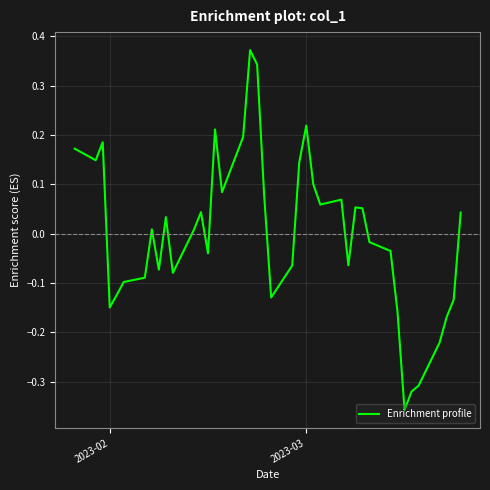

What is the difference between the maximum and minimum values?

0.7